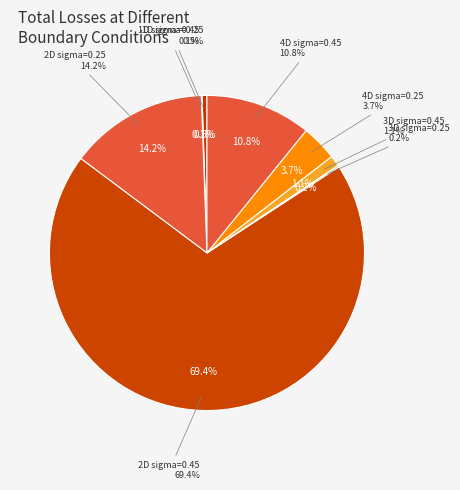

Which slice is the smallest?

1D sigma=0.45